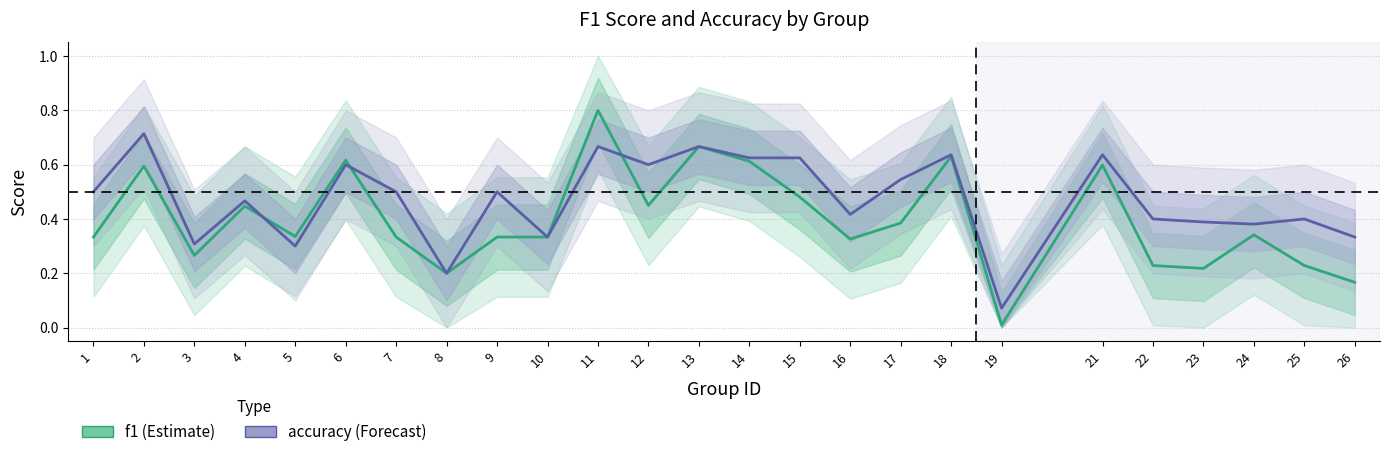

At which category is the sum across all series the highest?

11